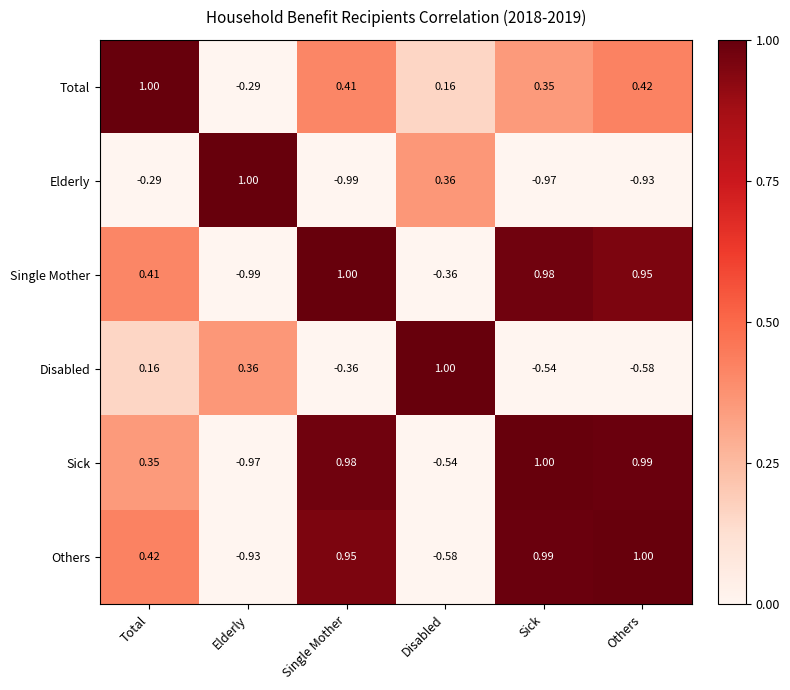

Rank the categories by Sick value from lowest to highest.

Elderly, Disabled, Total, Single Mother, Others, Sick